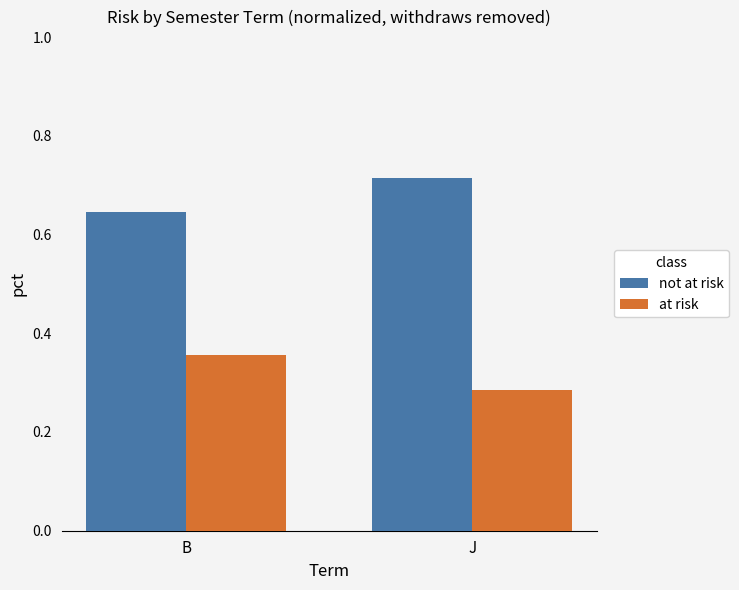

What is the sum of the not at risk values at J and B?

1.4